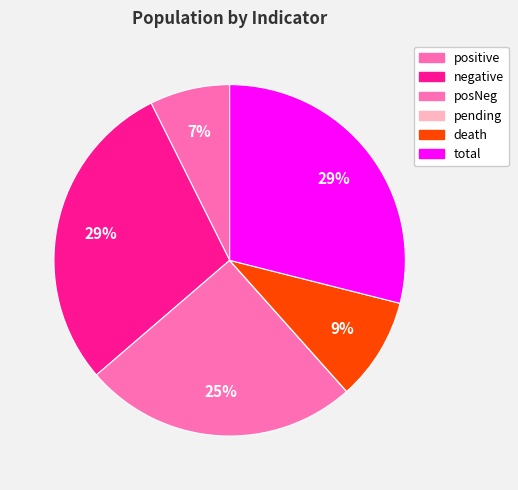

Which category has the biggest portion of the pie?

total